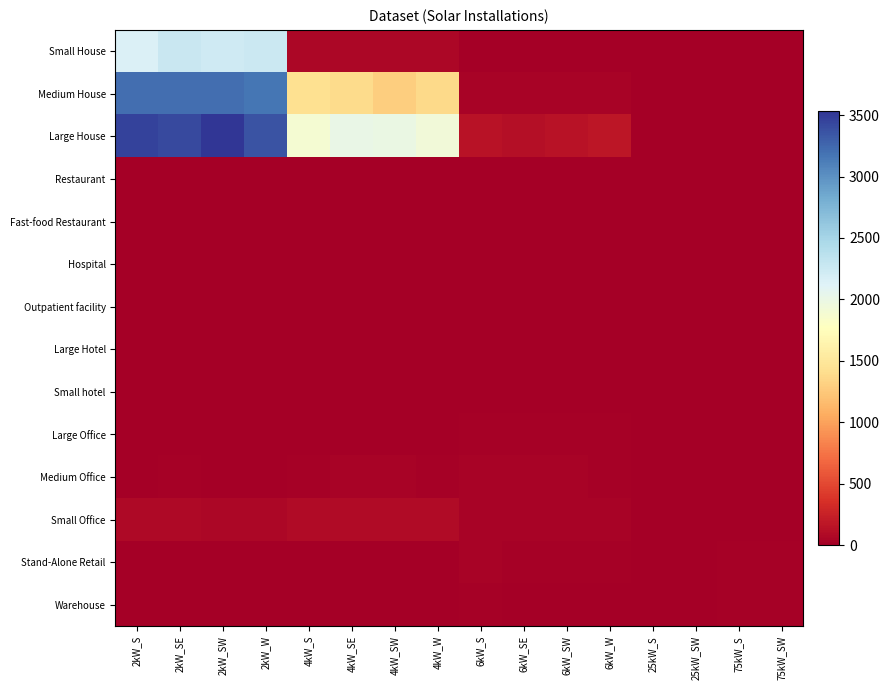

The Large Office series shows 9 at 4kW_W. True or false?

True